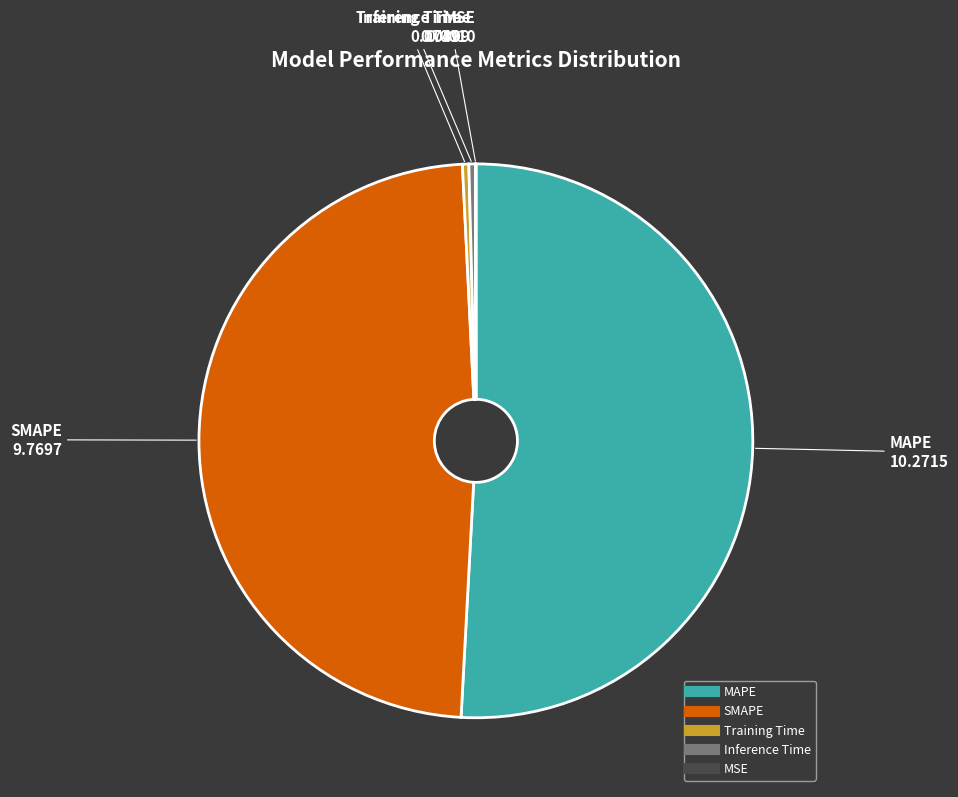

Do Training Time and MAPE together represent more than half of the pie?

Yes